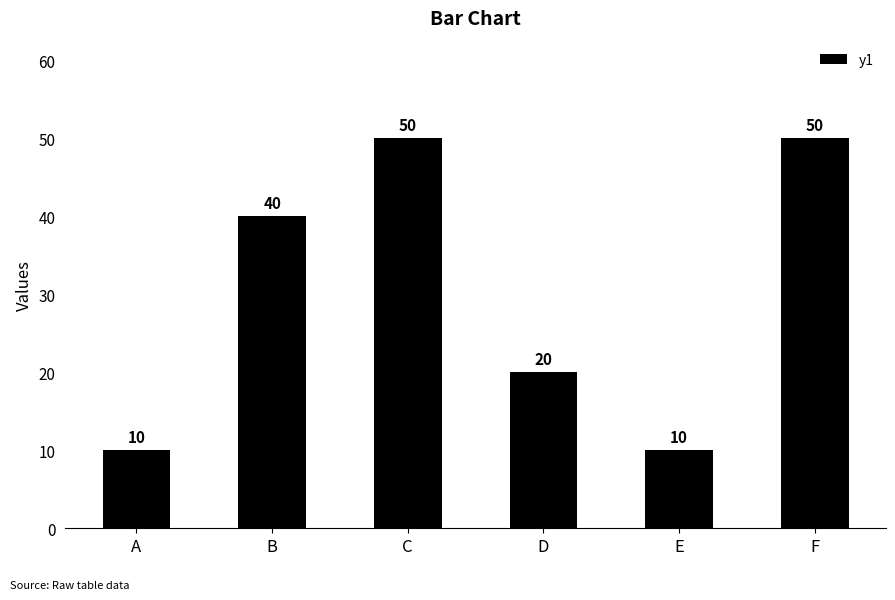

What is the change in value from C to D?

-30